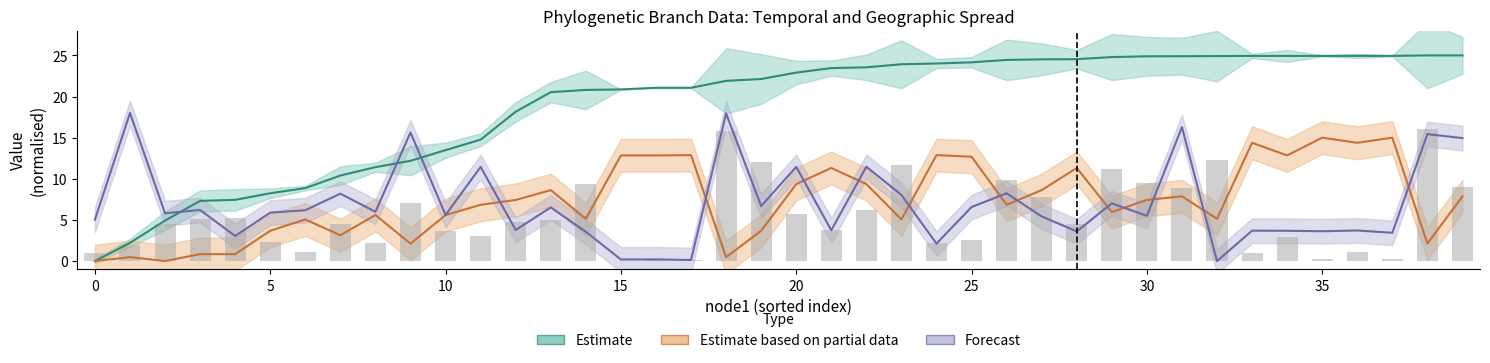

At how many categories does at least one series exceed 10?

34